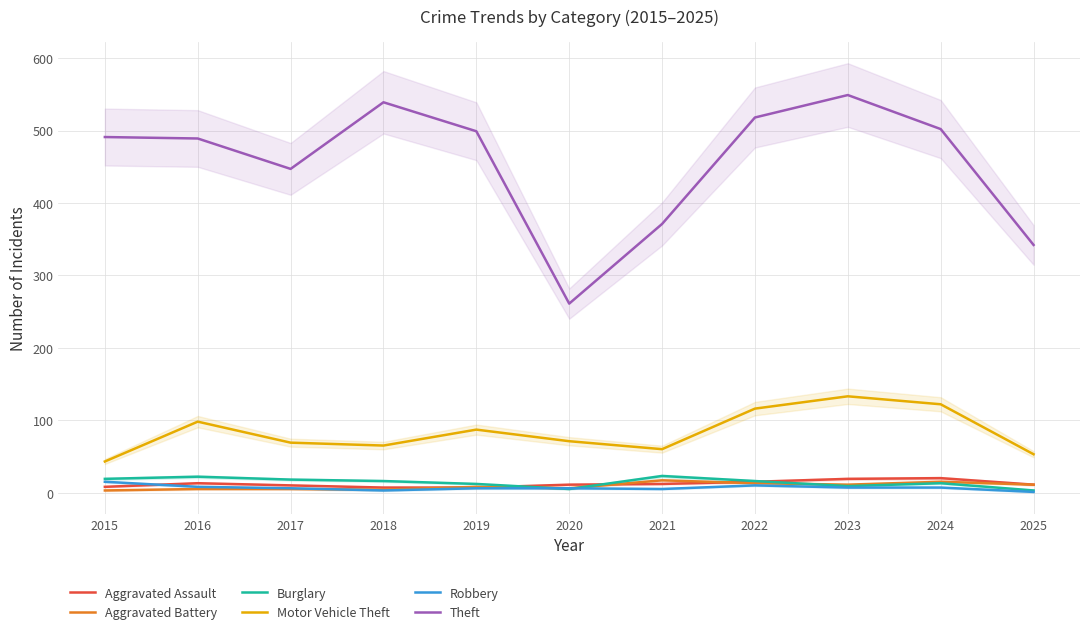

True or false: Theft and Aggravated Battery intersect in this chart.

False